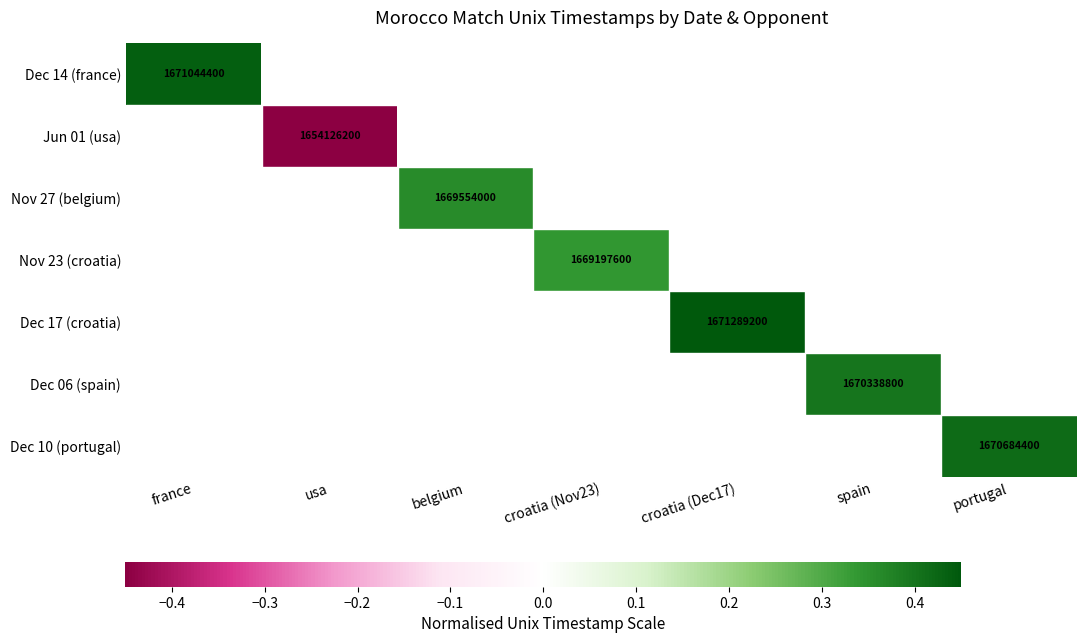

What is the smallest value displayed?

-0.5